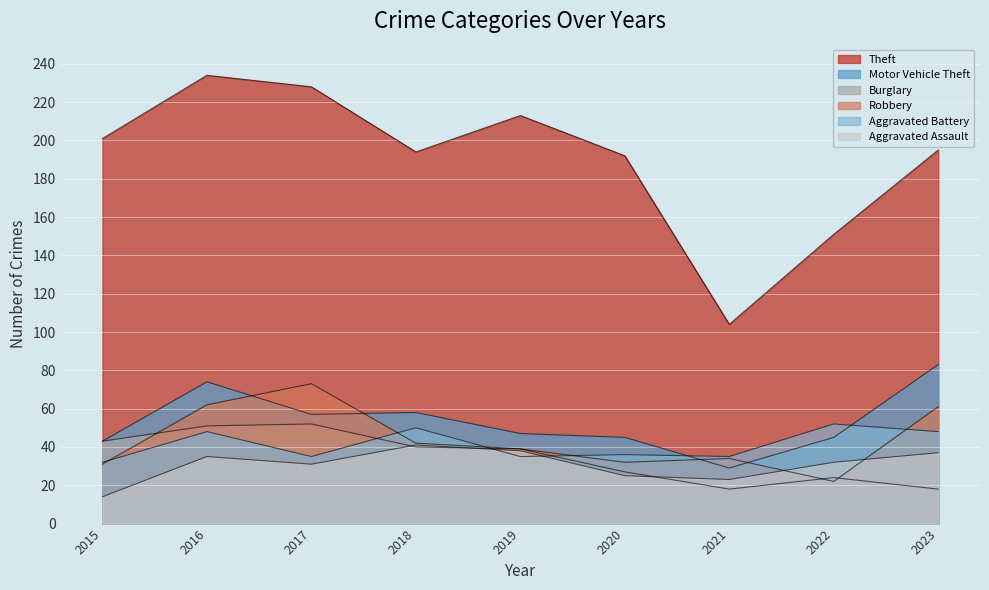

Rank the series by their maximum value, from highest to lowest.

Theft, Motor Vehicle Theft, Robbery, Burglary, Aggravated Battery, Aggravated Assault